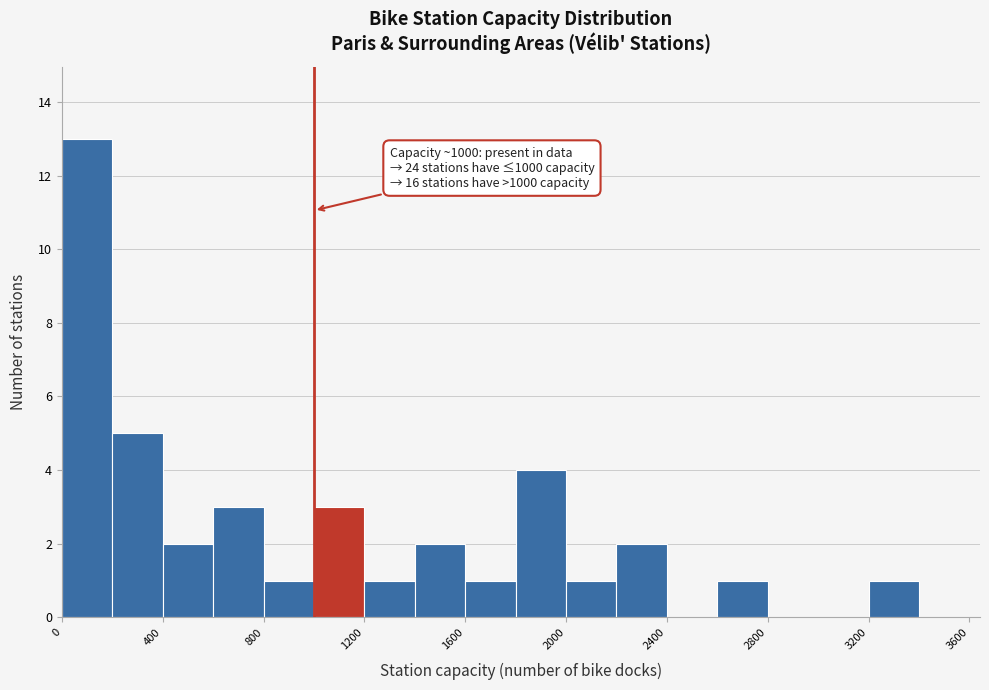

Over which range of the x-axis is the bar tallest?

0 to 200